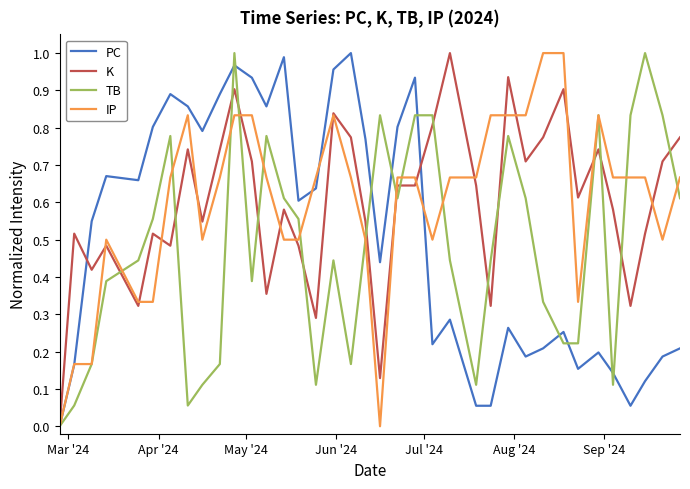

Does the chart display data point markers on the line(s)?

No